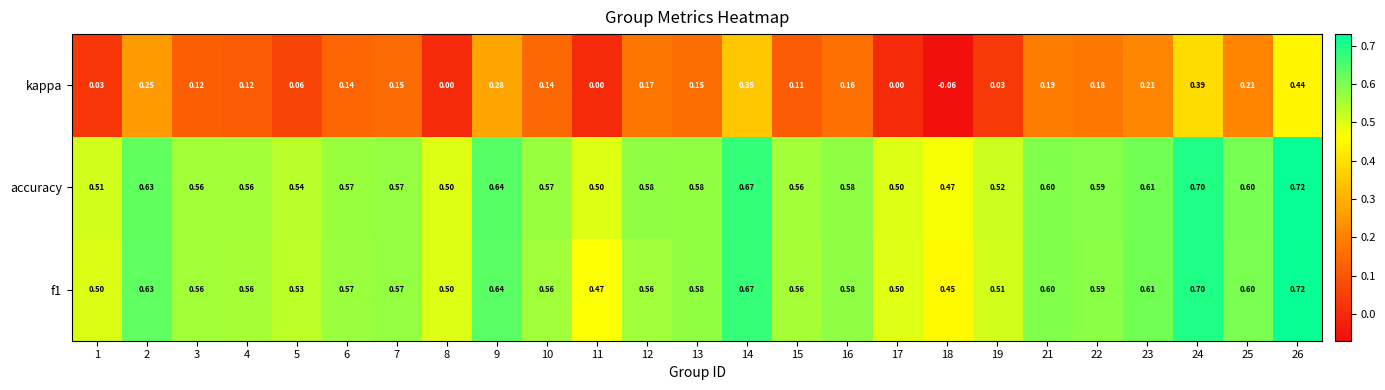

Which series has the largest range (max minus min)?

kappa